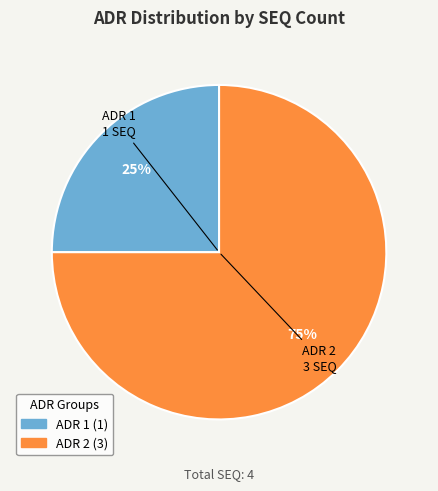

To the nearest percent, what percentage of the pie is ADR 2?

75%